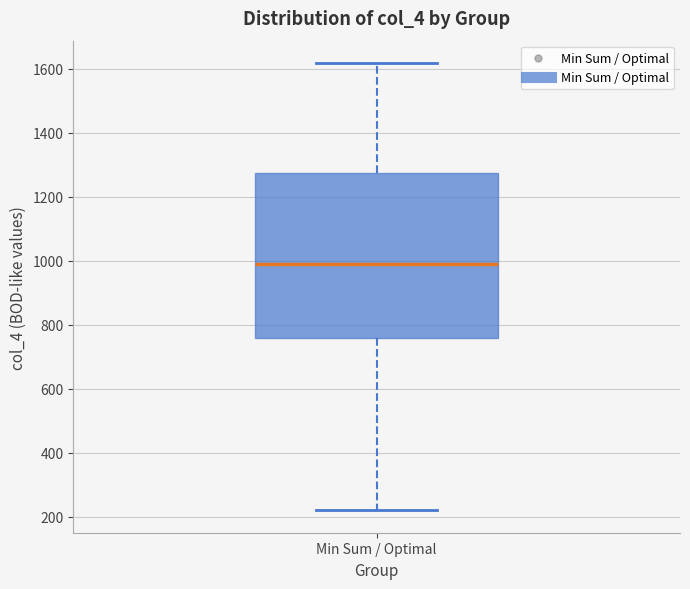

Read this box plot against the y-axis: the position of the median line, the range covered by the box, and the ends of both whiskers. The values are not printed on the chart, so give them approximately, as read against the axis.

median 1000, box 760 to 1280, whiskers 220 to 1620